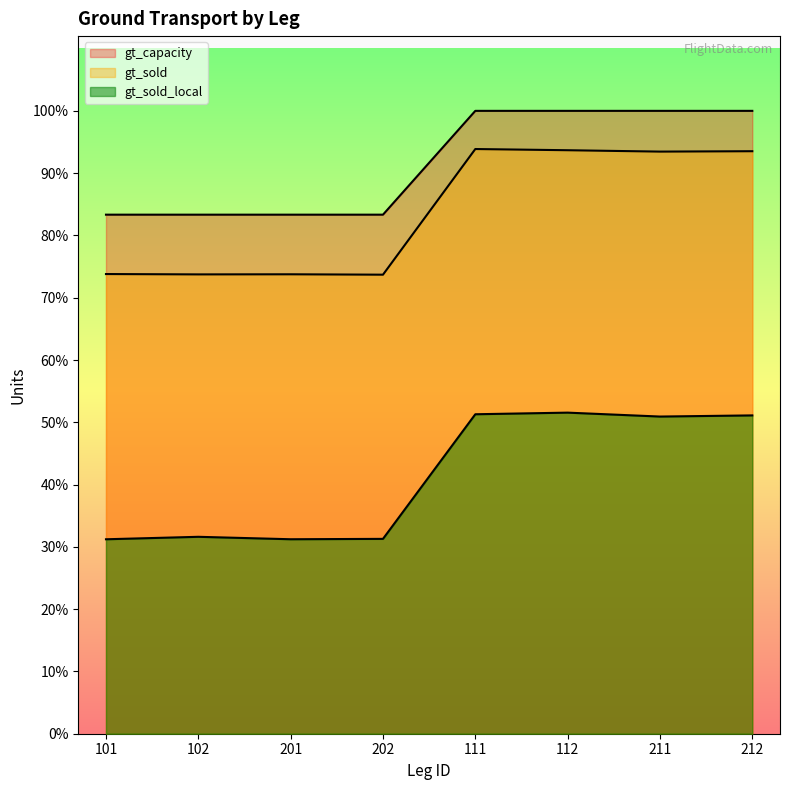

Which series has the largest total across all categories?

gt_capacity